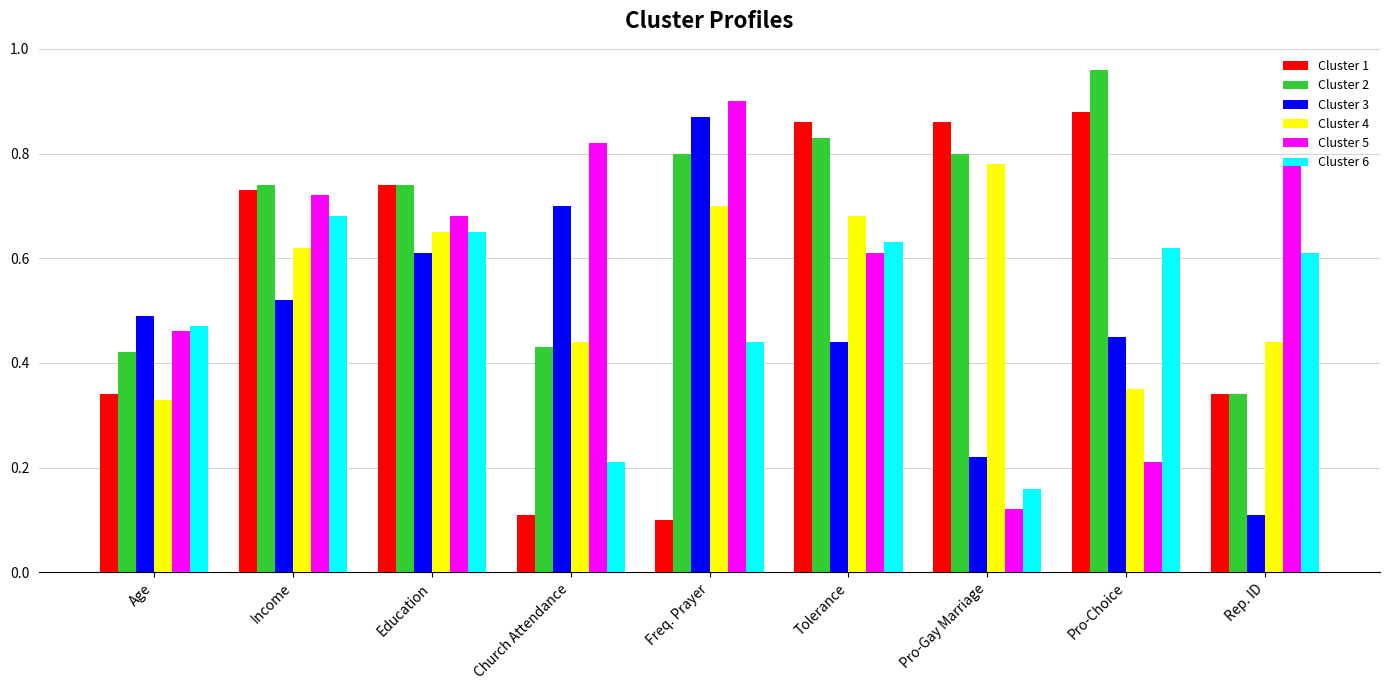

Where is Cluster 5 nearest to the value 0?

Pro-Gay Marriage